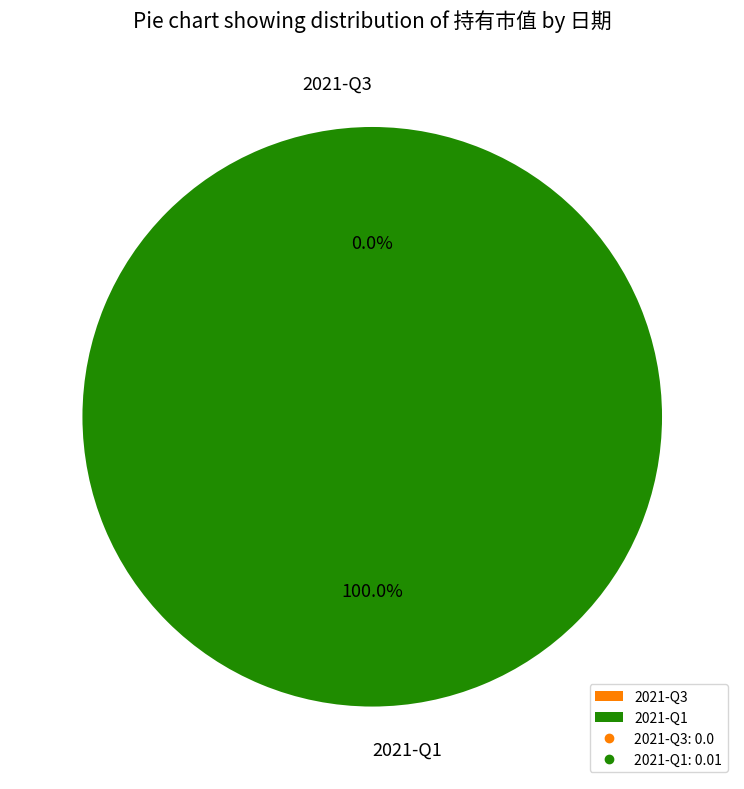

What is the largest slice in the pie chart?

2021-Q1